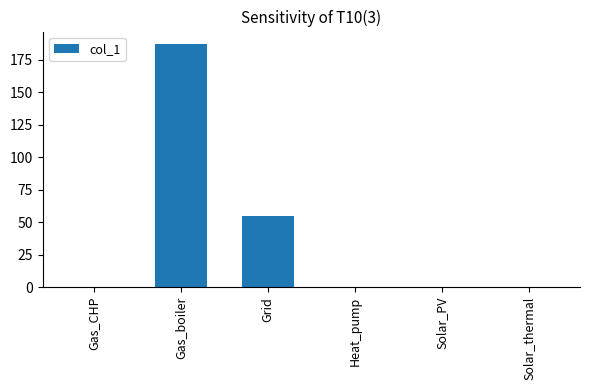

Reading right to left, list all the values displayed in this chart.

Solar_thermal=0.0	Solar_PV=0.0	Heat_pump=0.0	Grid=54.5	Gas_boiler=187.5	Gas_CHP=0.0